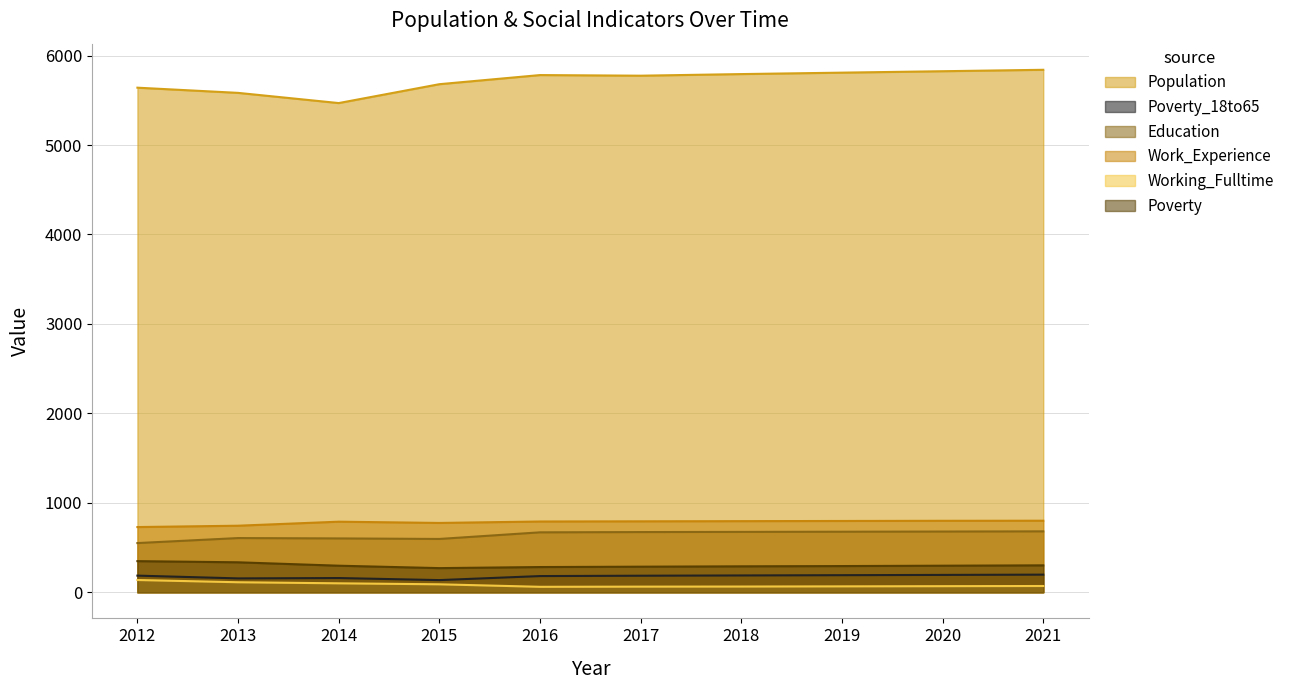

What is the value of the Work_Experience point at the 2nd from the left?

744